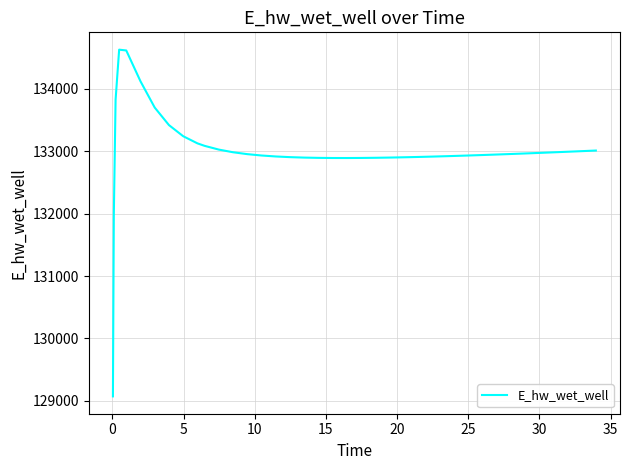

What is the difference between the maximum and minimum values?

5557.7